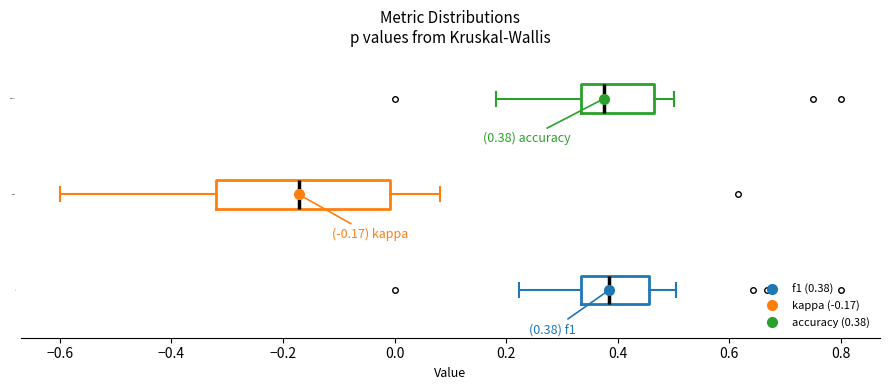

Which box's median line is the furthest to the left?

kappa